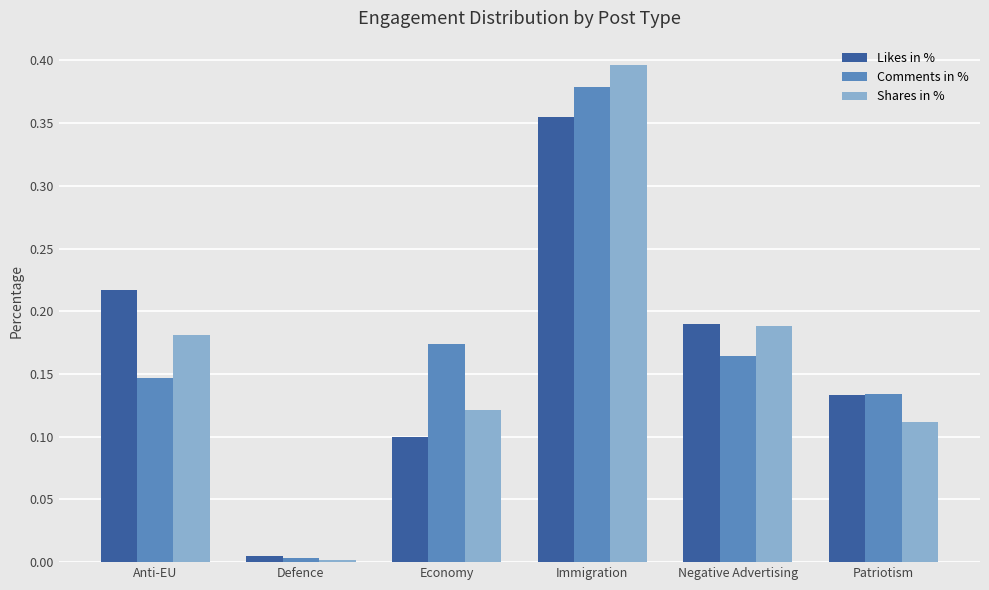

How many series are shown in this chart?

3